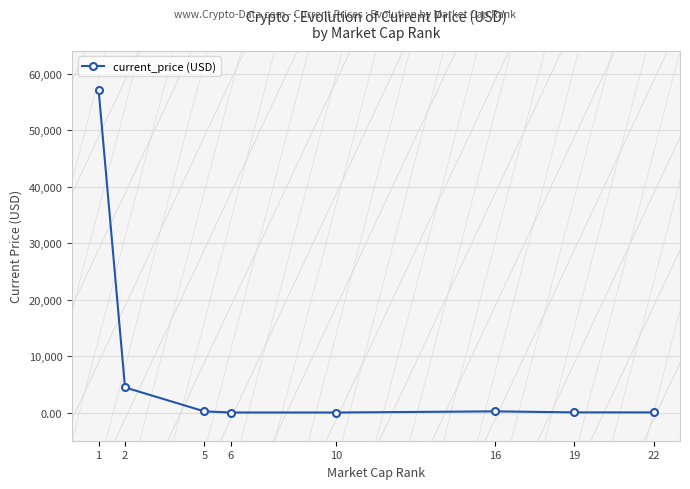

Count the number of data series in this chart.

1